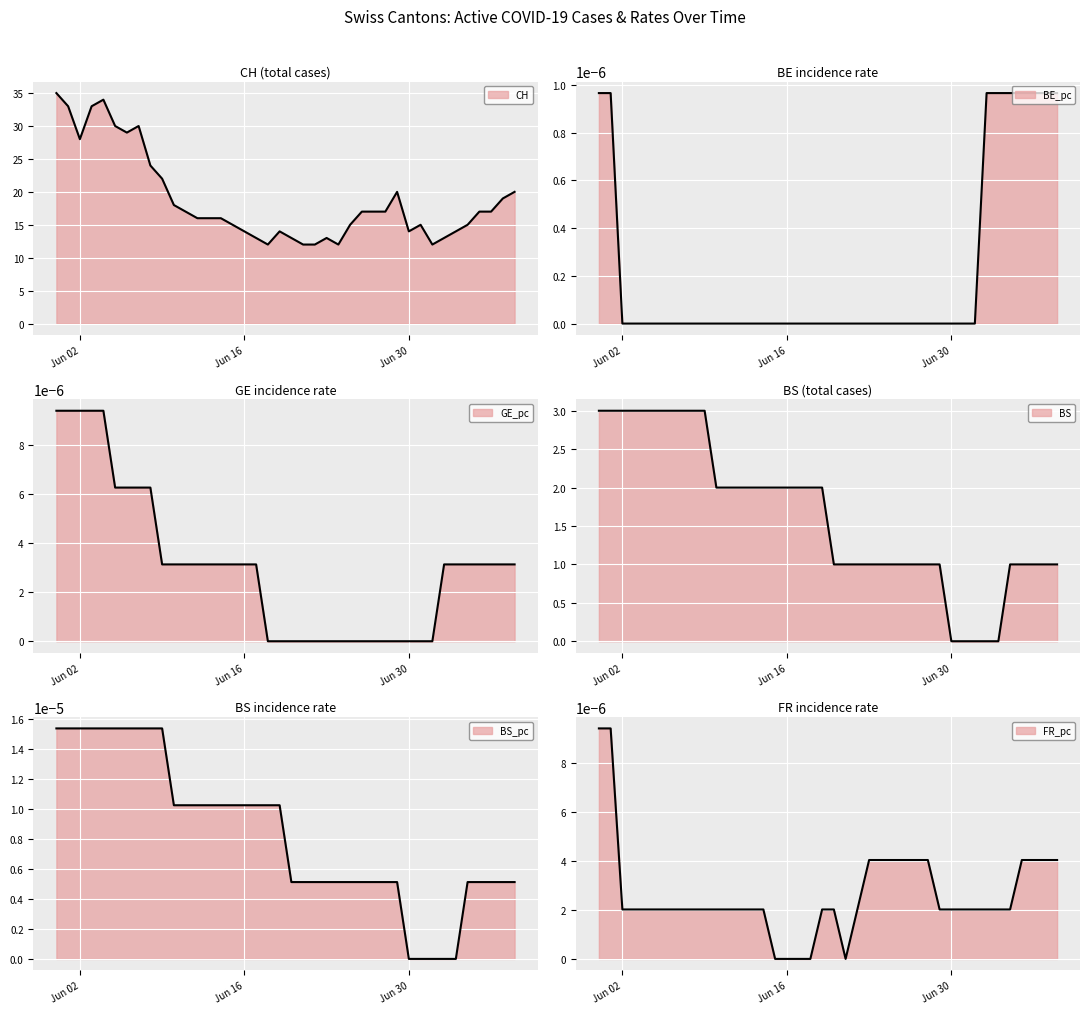

What is the label of the 15th point from the right?

2020-06-25